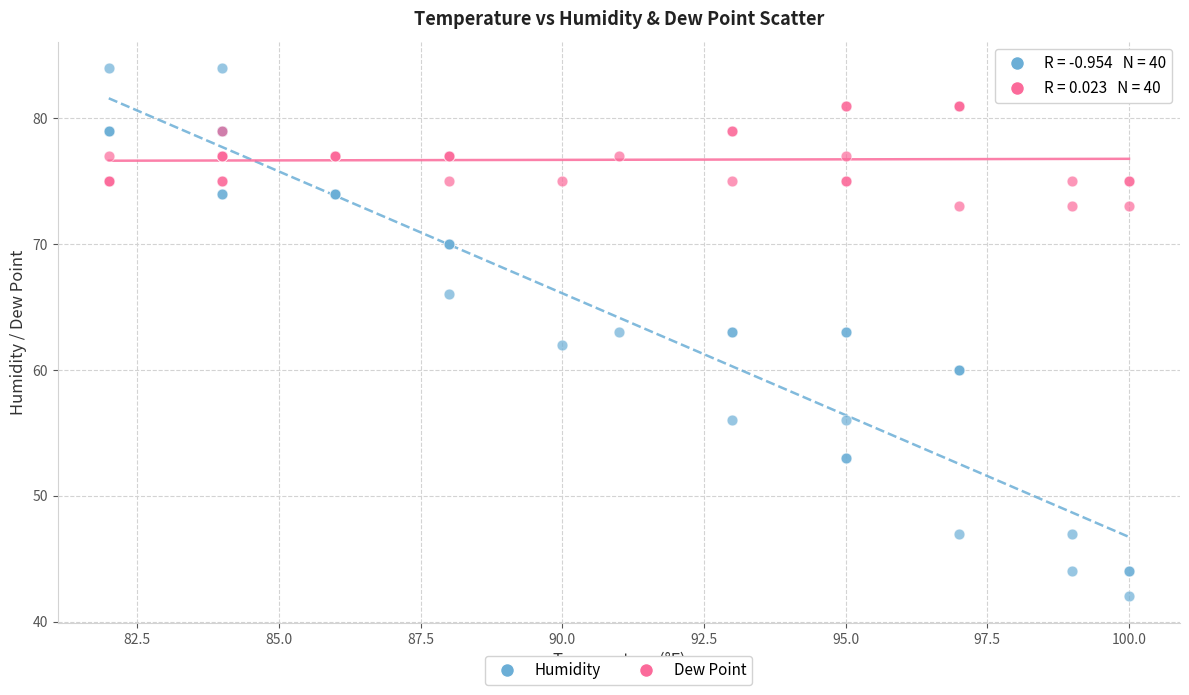

What are all the series names shown in the legend?

Humidity, Dew Point